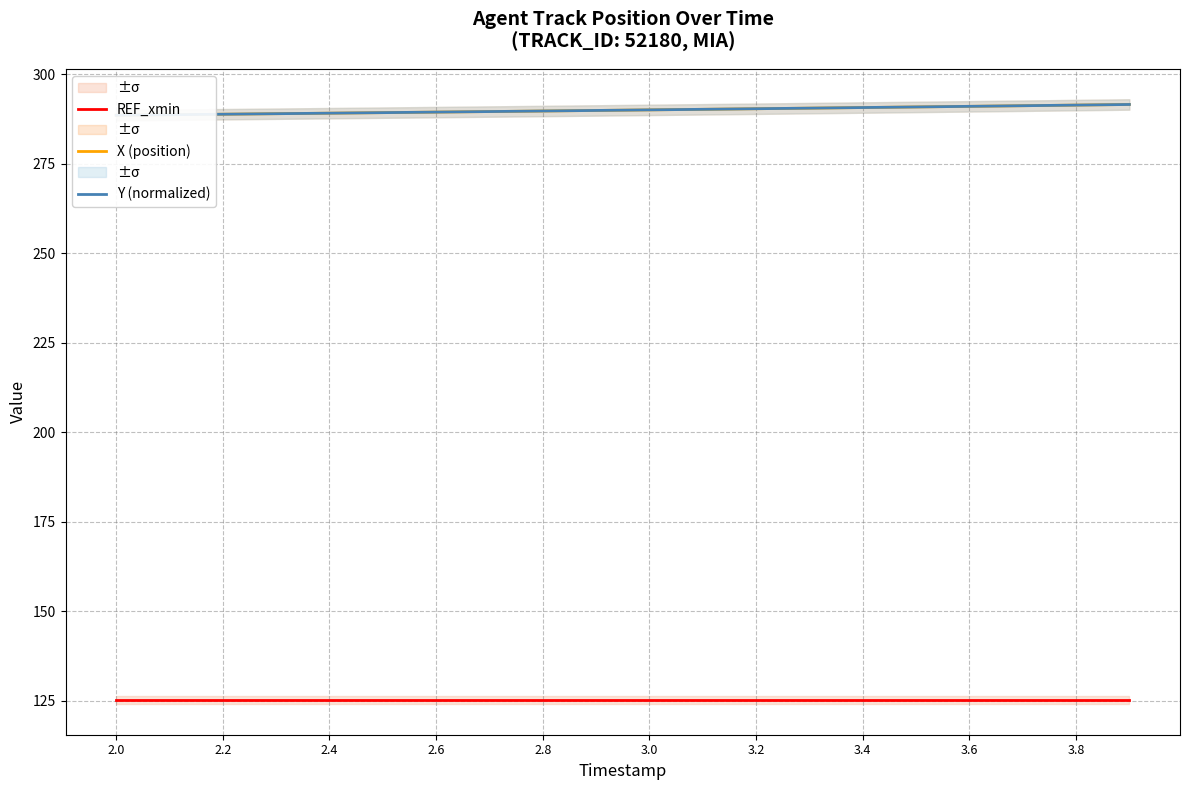

What is the sum of all X (position) values?

5800.6